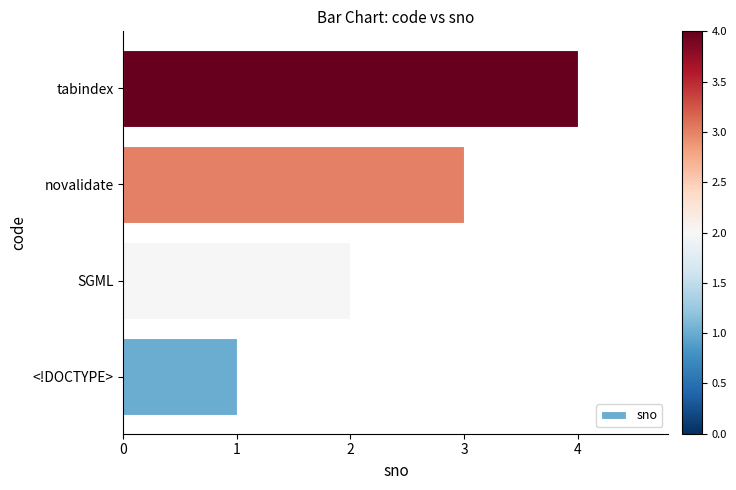

At which label is the value closest to 2?

SGML